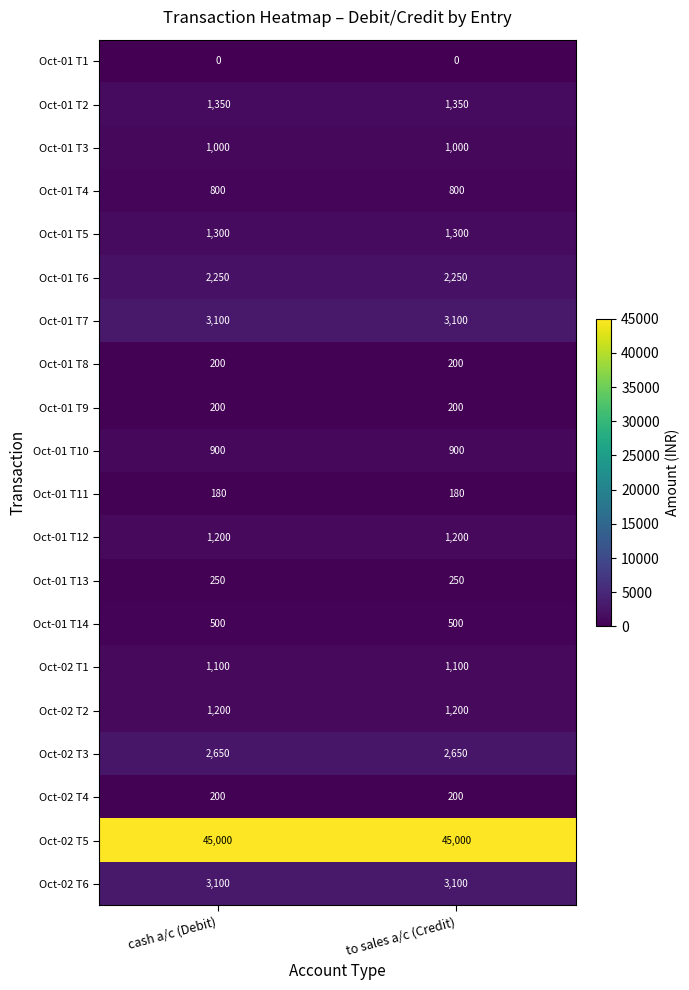

Read the Oct-01 T2 value at to sales a/c (Credit).

1350